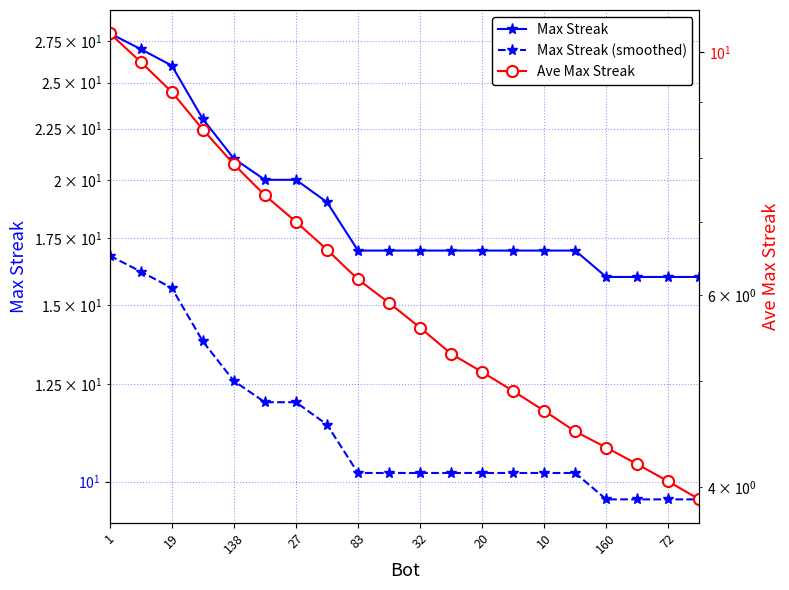

At which label does Ave Max Streak first exceed 5?

1